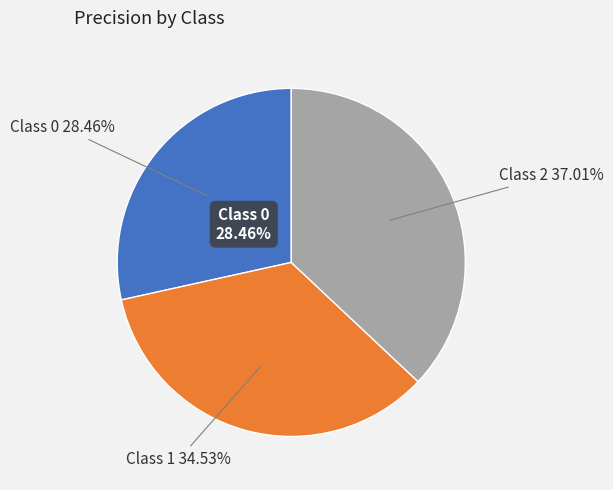

Rank the categories by value from lowest to highest.

Class 0, Class 1, Class 2